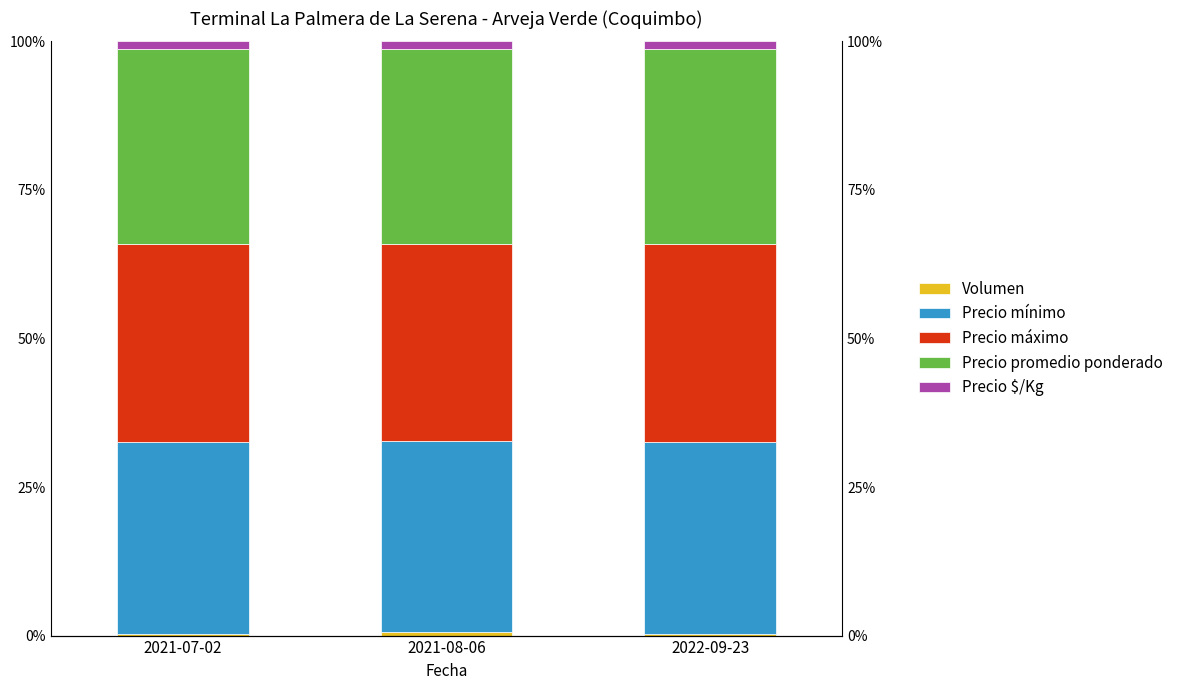

Is the value of Volumen at 2021-08-06 greater than the value of Precio máximo at 2021-08-06?

No